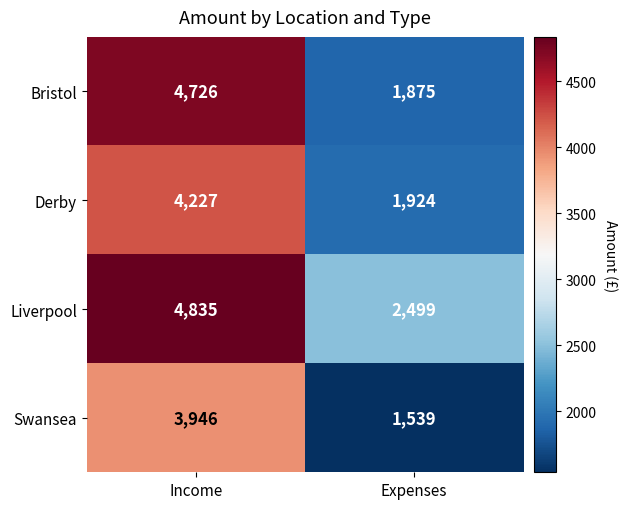

What is the smallest value displayed?

1539